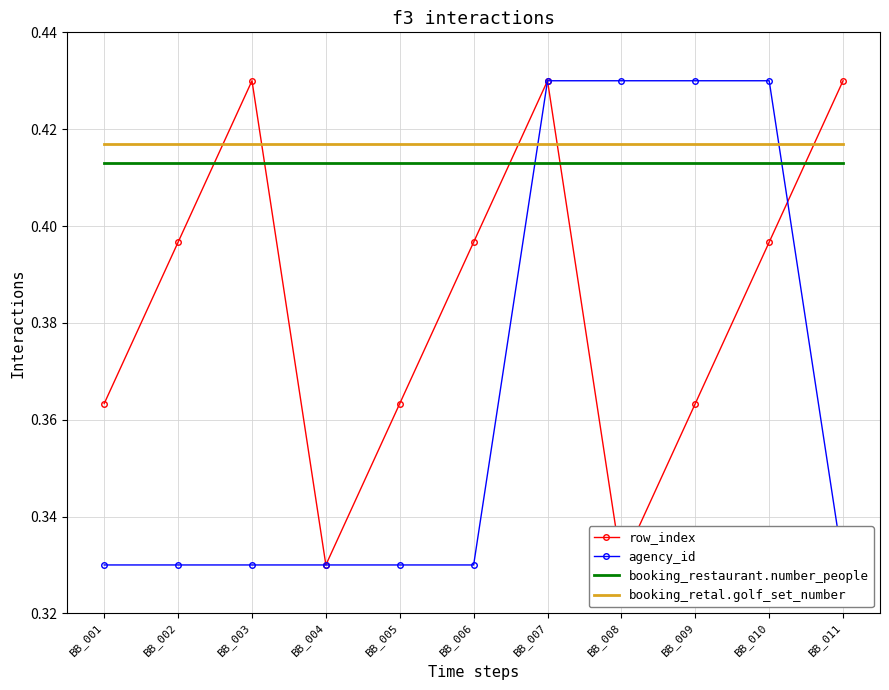

What are all the series names shown in the legend?

row_index, agency_id, booking_restaurant.number_people, booking_retal.golf_set_number